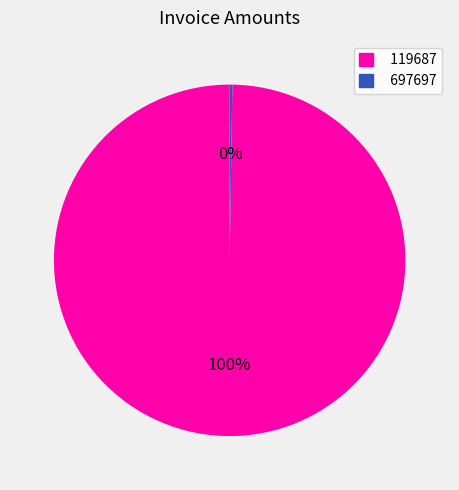

To the nearest percent, what is the difference between the largest and smallest slice percentages?

100%